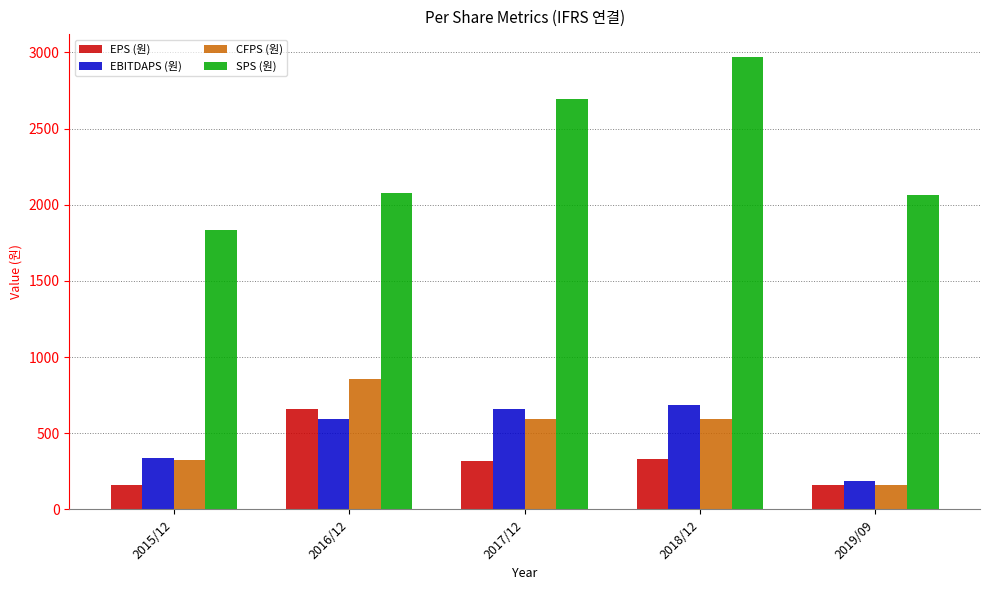

What is the value of the EPS (원) bar at the 1st from the left?

158